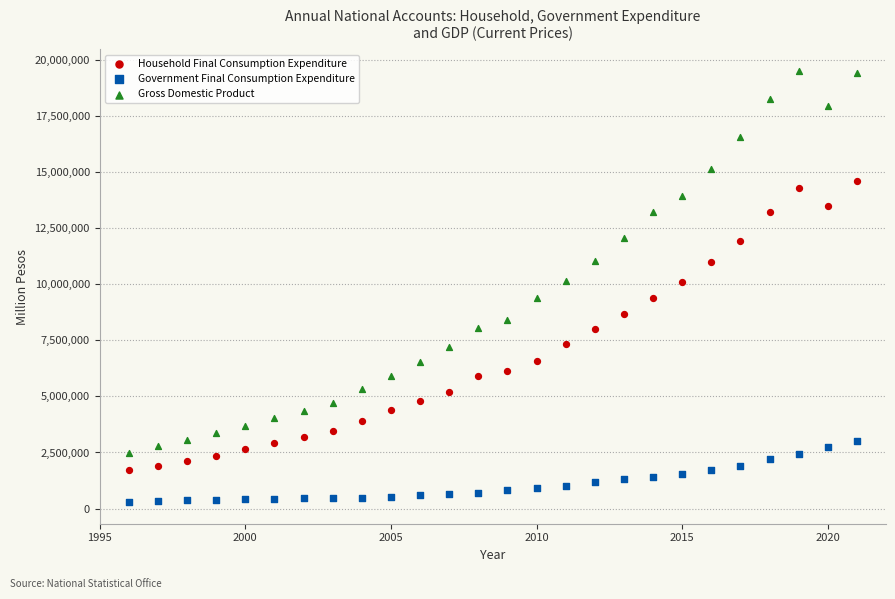

Which series has the largest Y range (max minus min)?

Gross Domestic Product